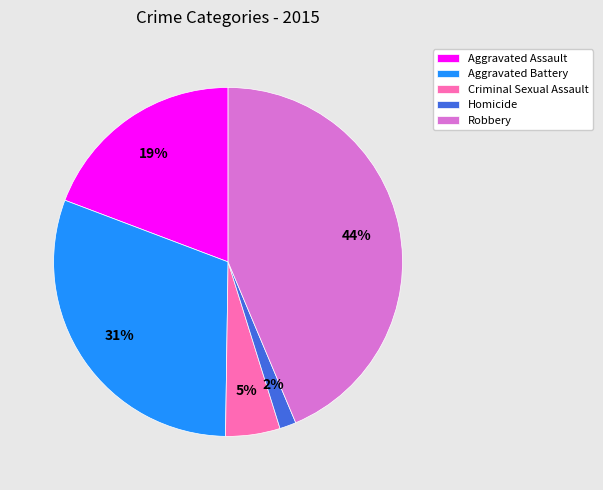

Is it true that Robbery is 55% of the pie?

False